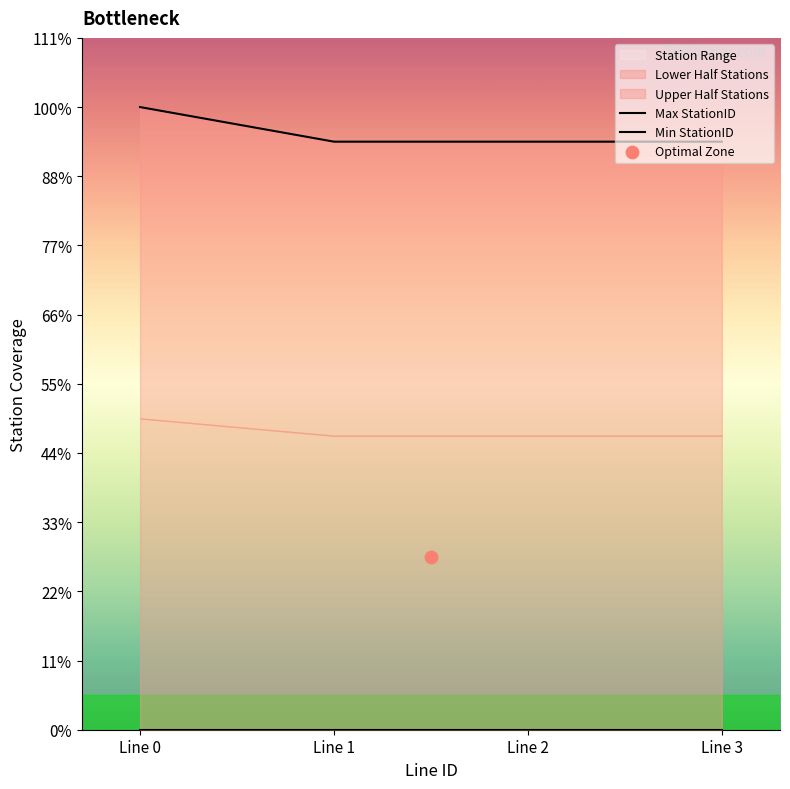

Is the value of Max StationID at Line 2 greater than the value of Min StationID at Line 0?

Yes